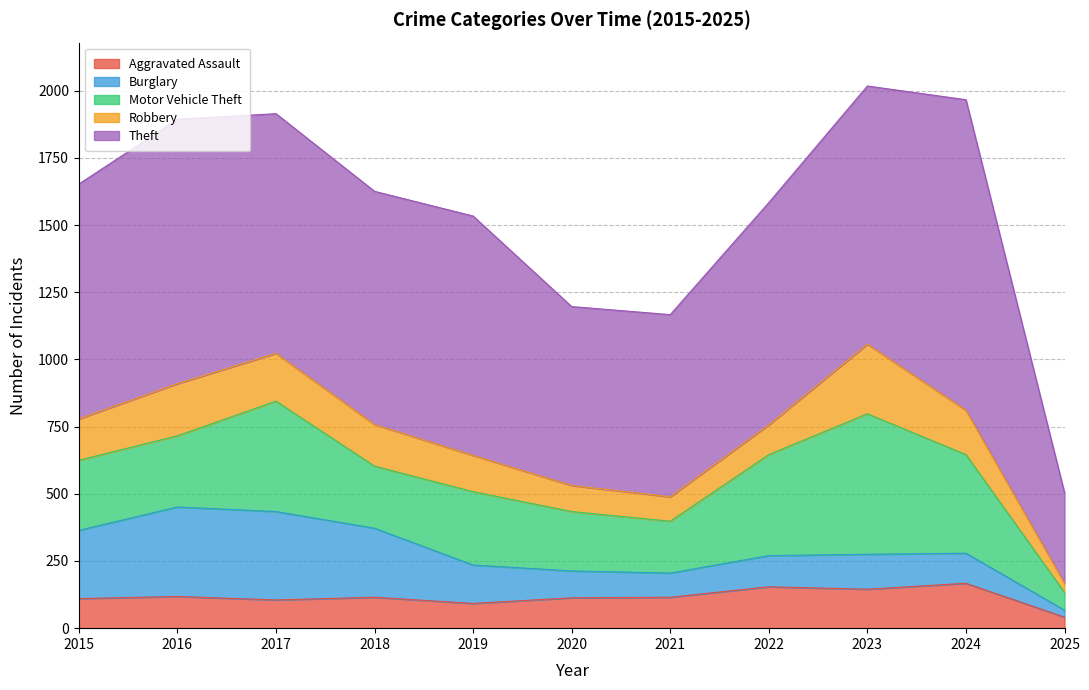

At which category does the chart reach its minimum across all series?

2025